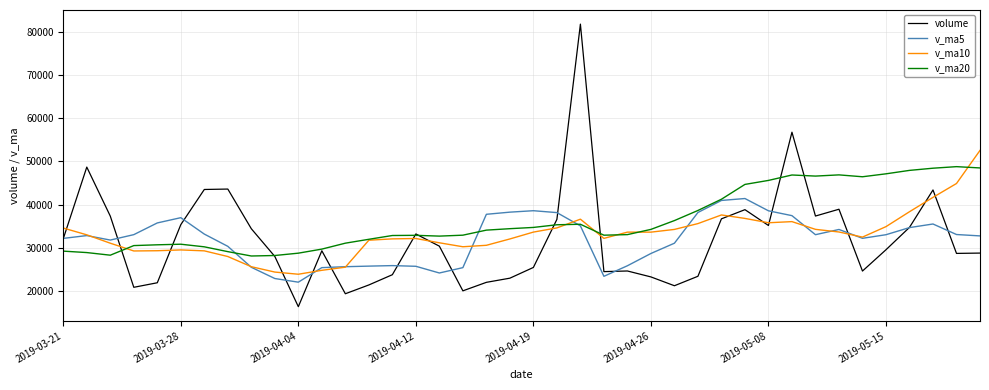

Which series has the largest total across all categories?

v_ma20